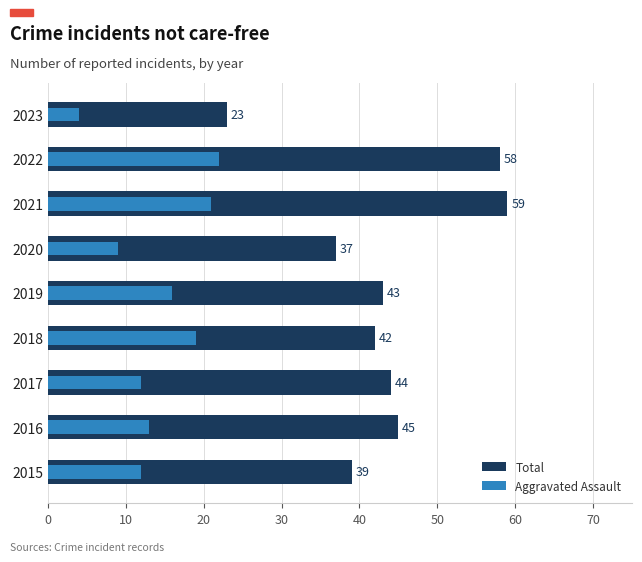

Which series changed the most between 2016 and 2018?

Aggravated Assault